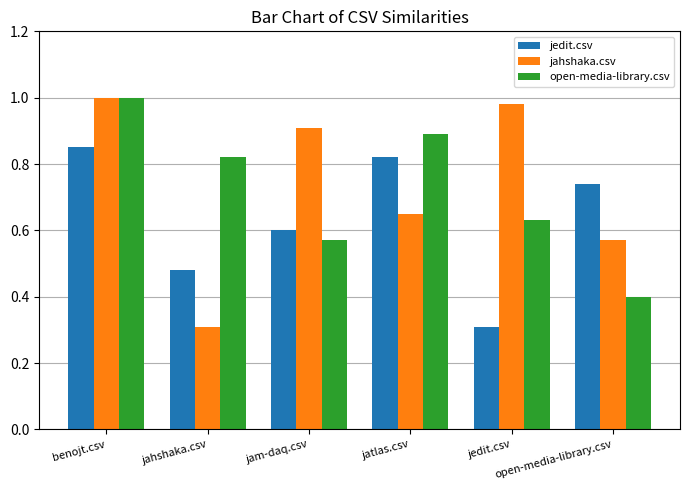

At how many categories does at least one series exceed 0?

6